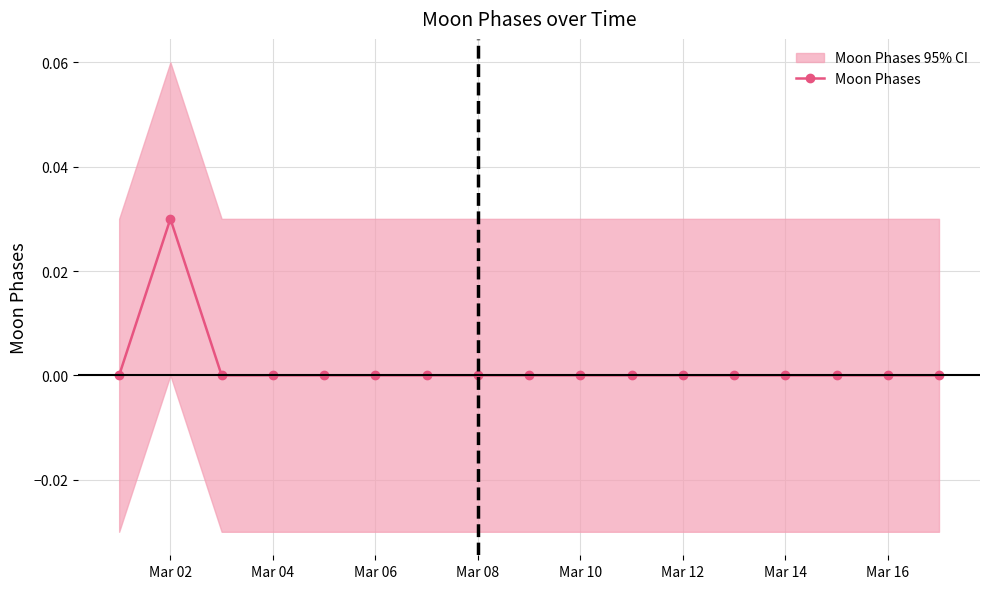

How many data points does each series have?

17